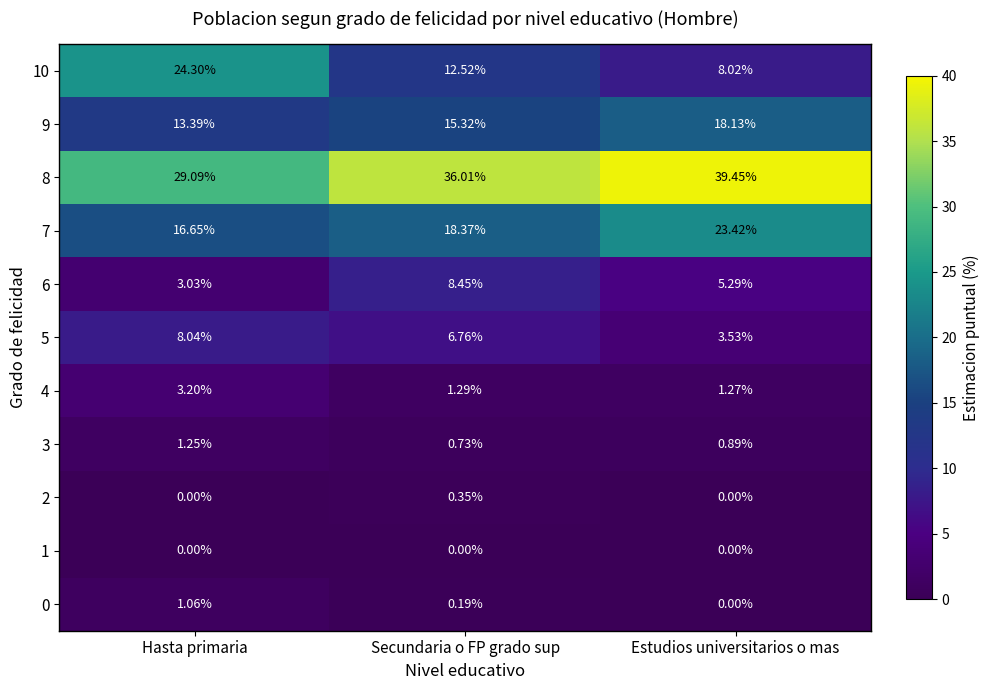

Count the number of data series in this chart.

11